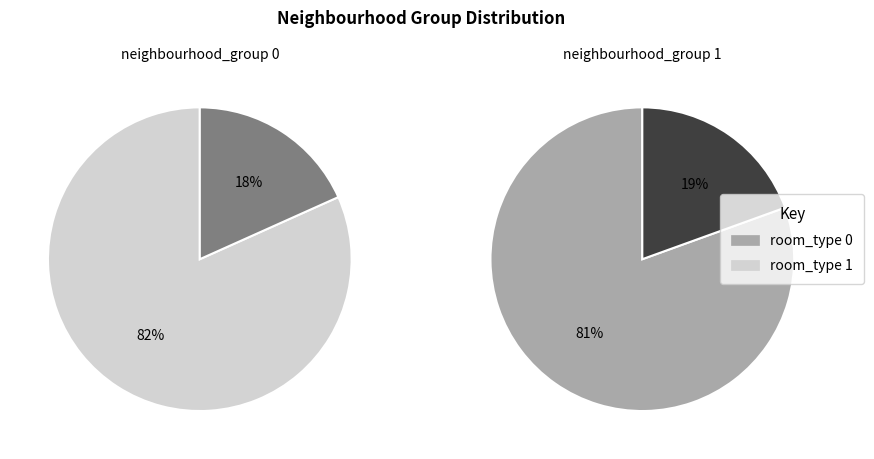

Rank the categories by value from lowest to highest.

1, 0